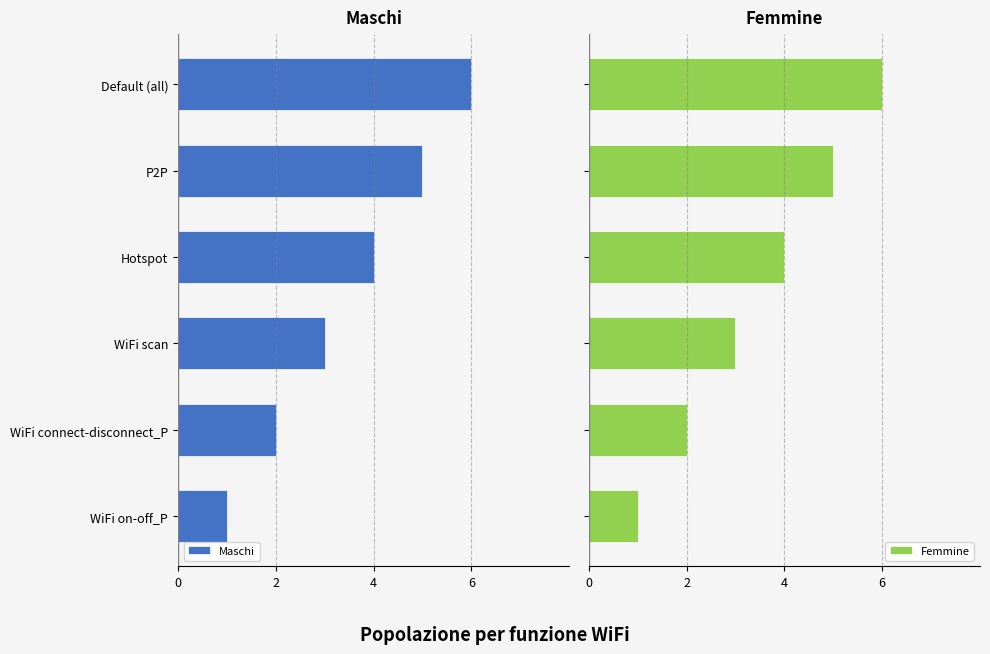

Which series has the widest spread of values?

Maschi